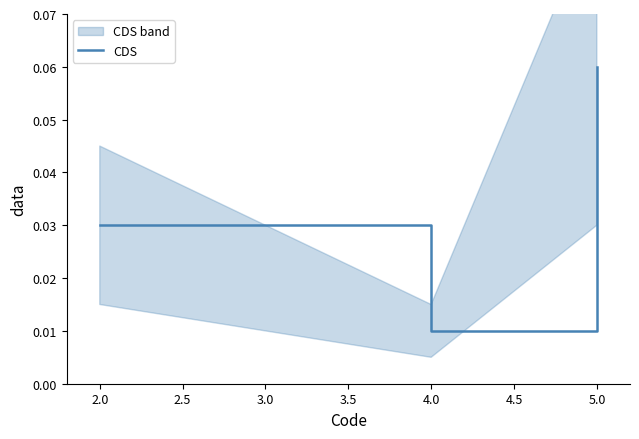

At which label is CDS closest to 0?

4.0